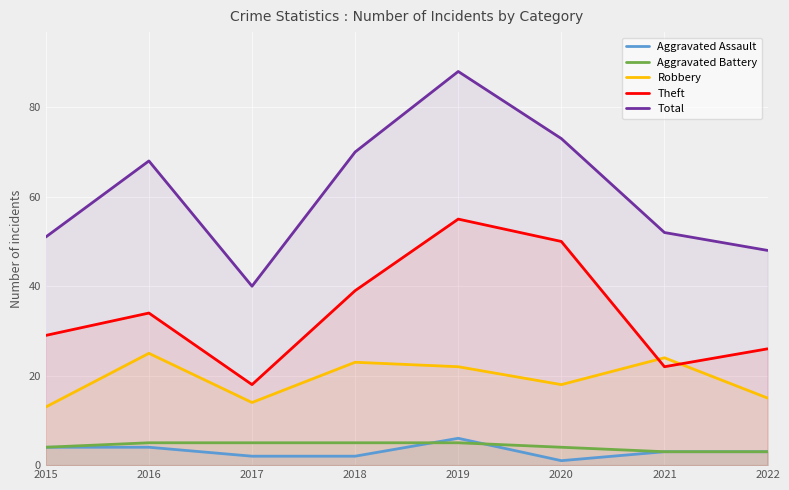

List the labels in order of Theft value, largest first.

2019, 2020, 2018, 2016, 2015, 2022, 2021, 2017